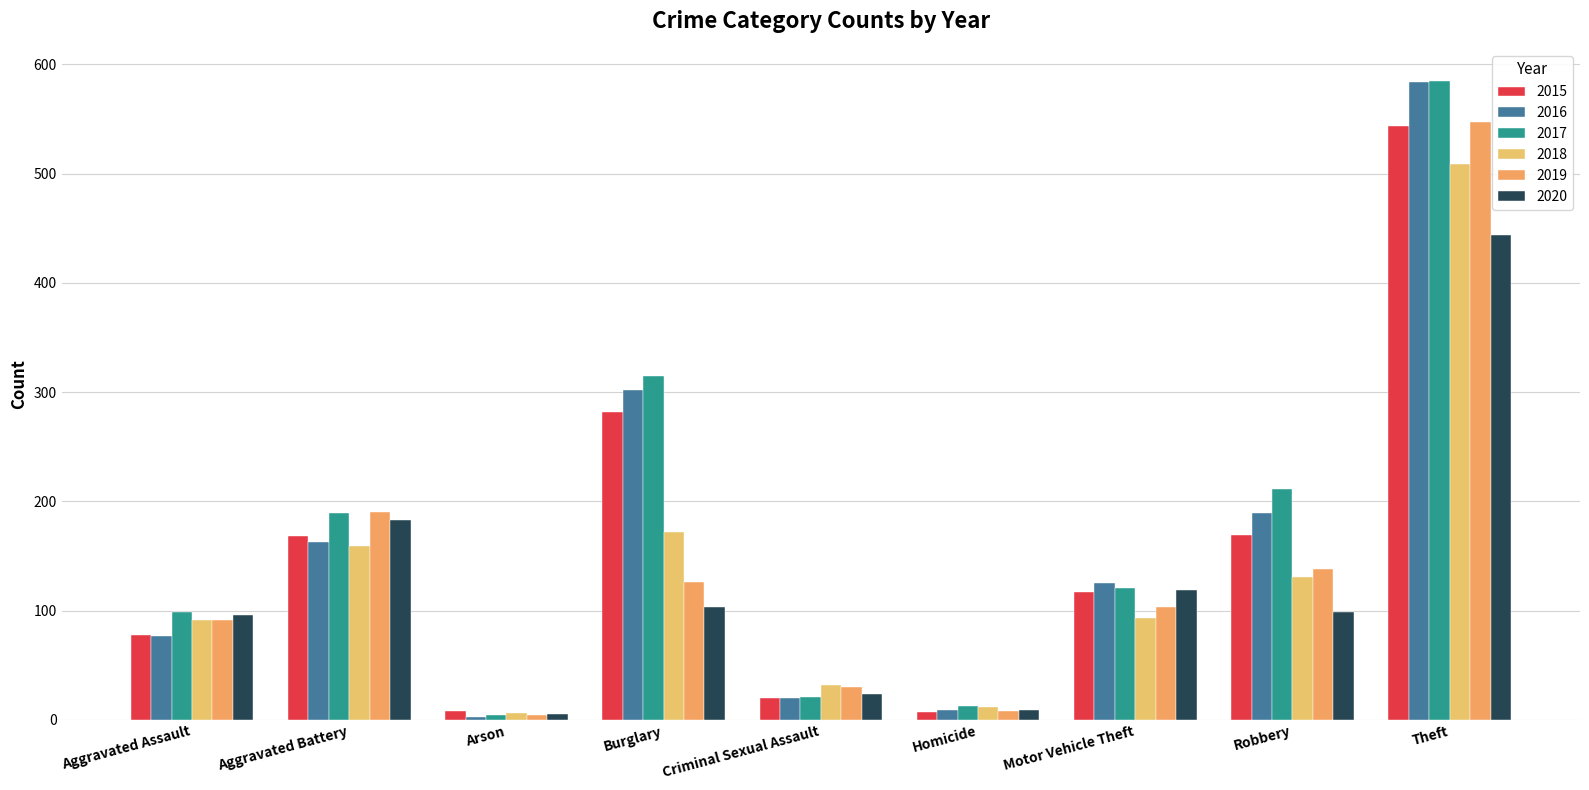

How many distinct data groups are displayed?

6